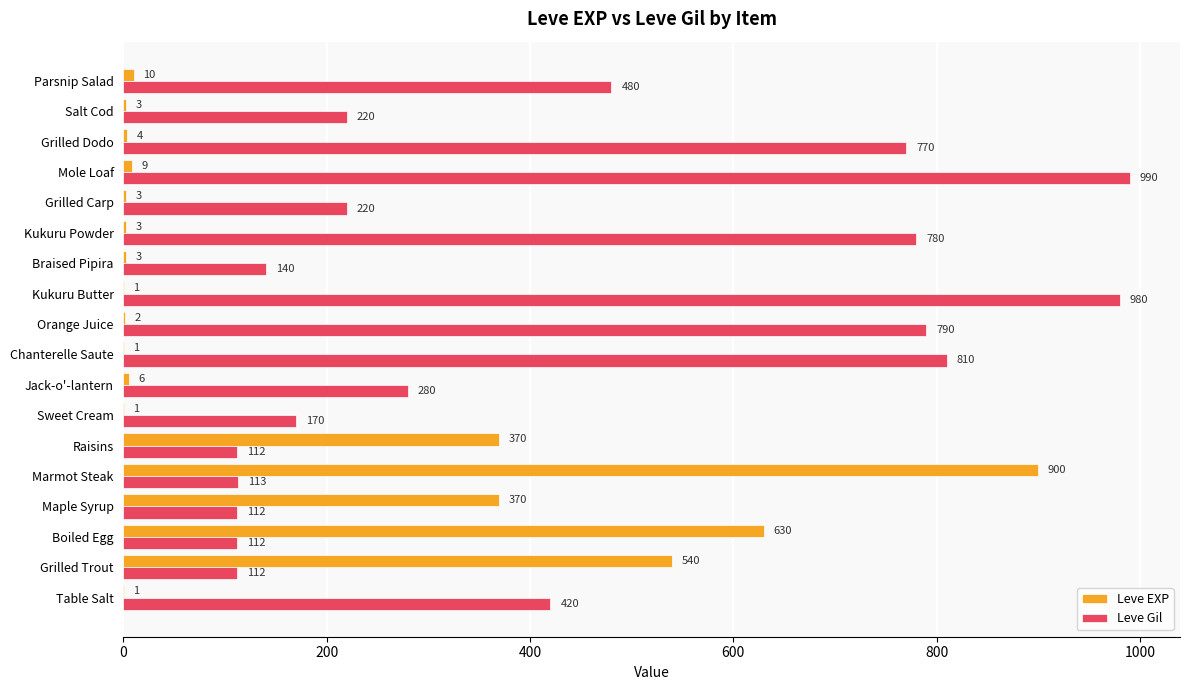

What value does the Leve Gil series have at Grilled Trout?

112